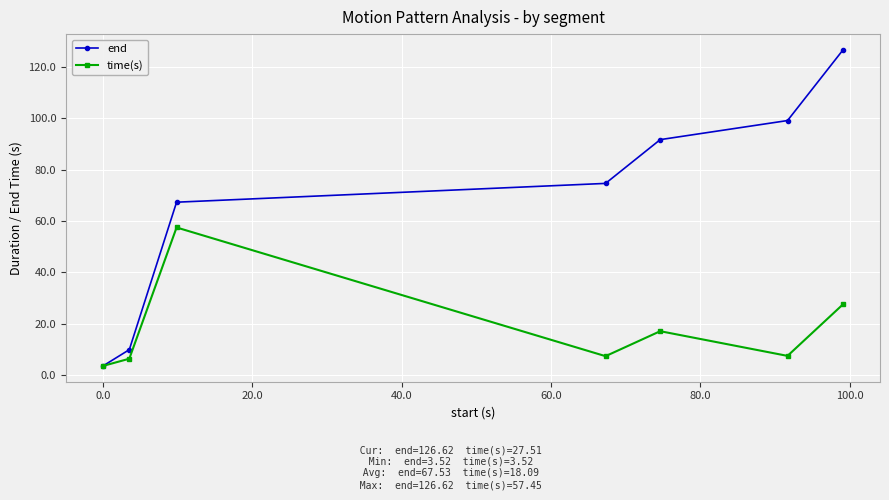

What is the sum of all time(s) values?

126.6